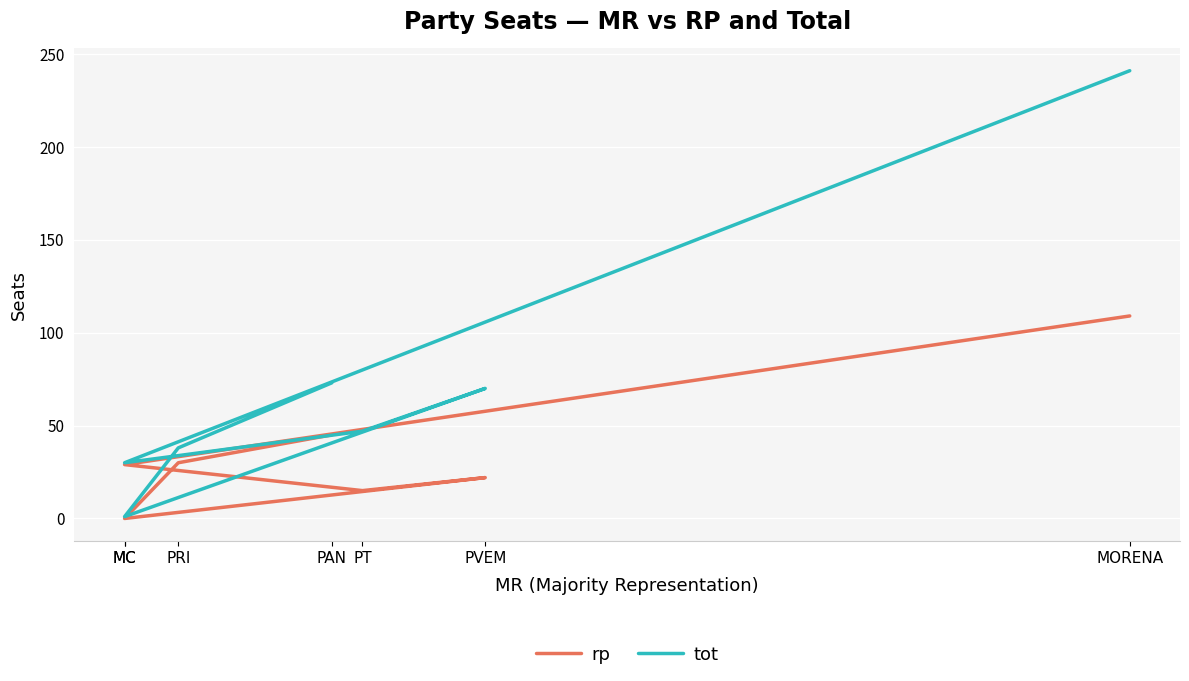

How many data points in tot are less than 47?

3